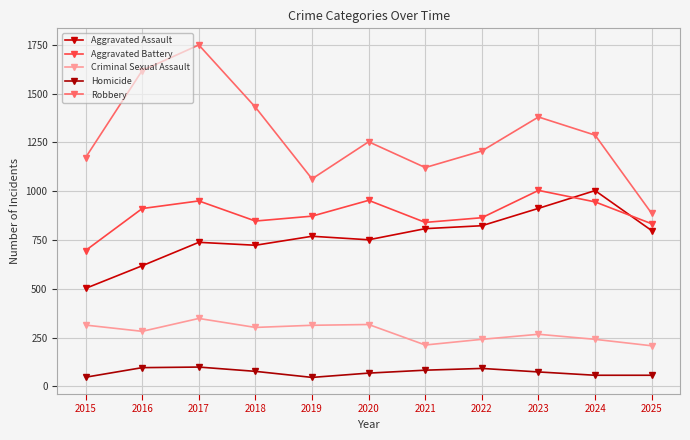

True or false: Criminal Sexual Assault has a value of 335 at 2021.

False